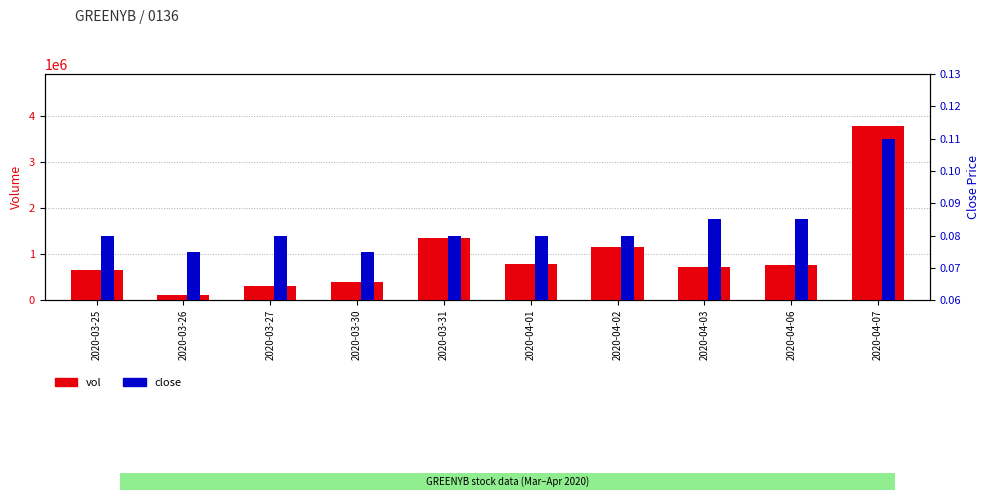

Rank the categories by vol value from highest to lowest.

2020-04-07, 2020-03-31, 2020-04-02, 2020-04-01, 2020-04-06, 2020-04-03, 2020-03-25, 2020-03-30, 2020-03-27, 2020-03-26